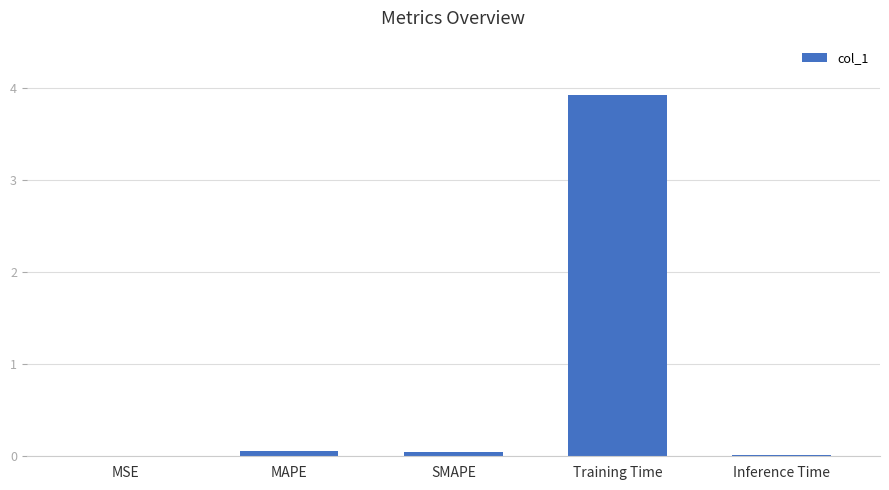

What is the greatest value displayed?

3.9